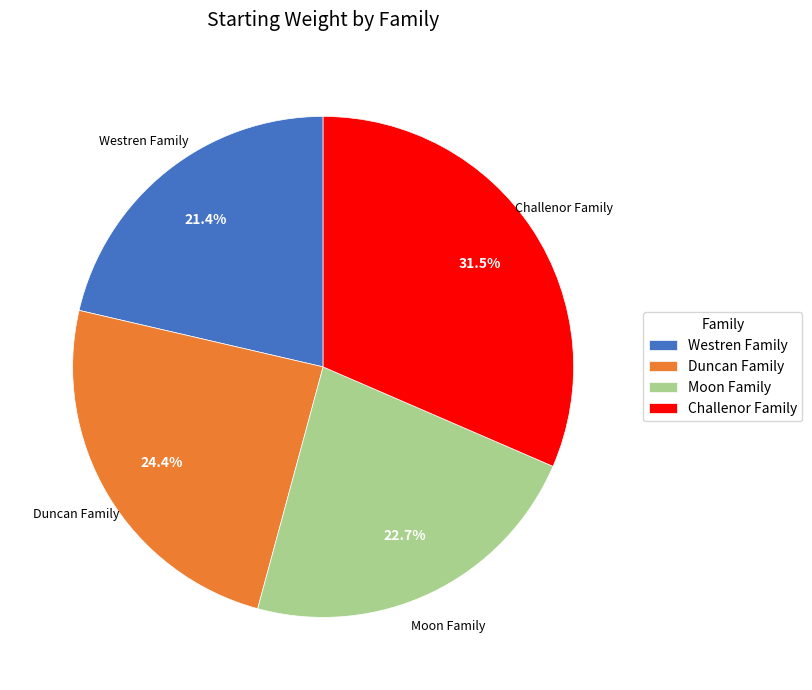

What is the ratio of the value at Duncan Family to the value at Westren Family?

1.1